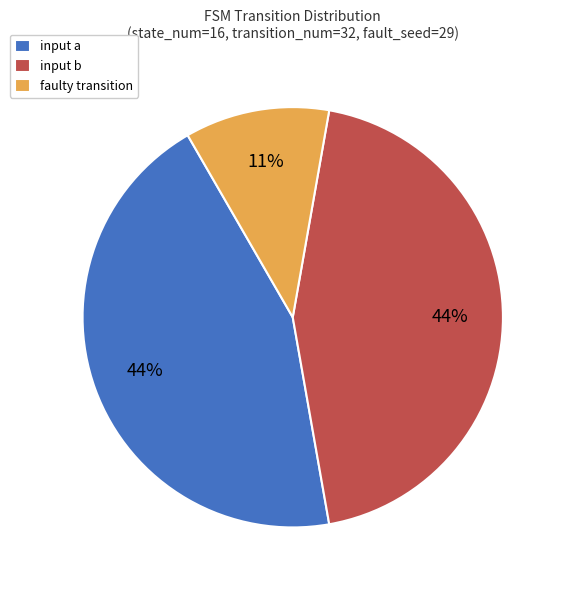

True or false: faulty transition accounts for 24% of the total.

False